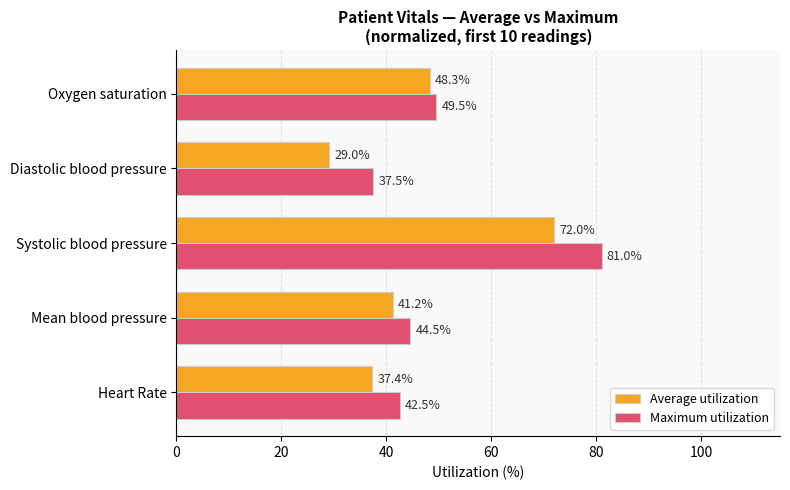

What is the average value of the Average utilization series?

45.6